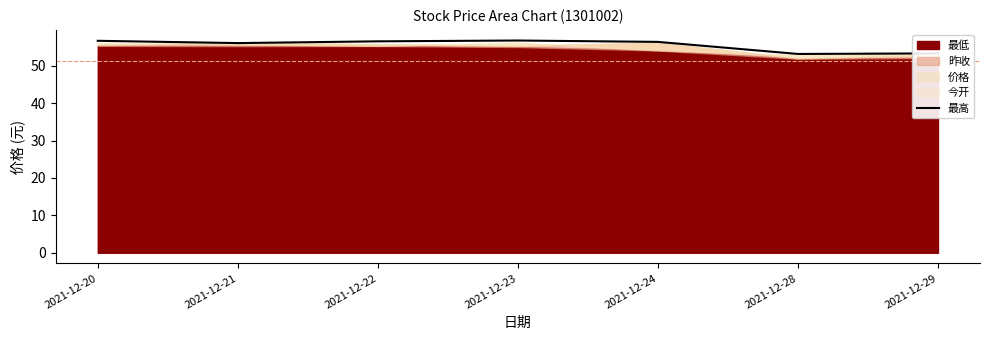

Rank the categories by value from lowest to highest.

2021-12-28, 2021-12-29, 2021-12-21, 2021-12-24, 2021-12-22, 2021-12-20, 2021-12-23